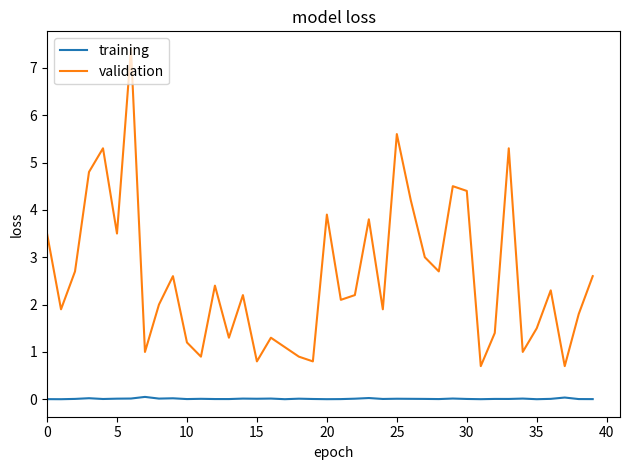

Which series has the largest total across all categories?

validation